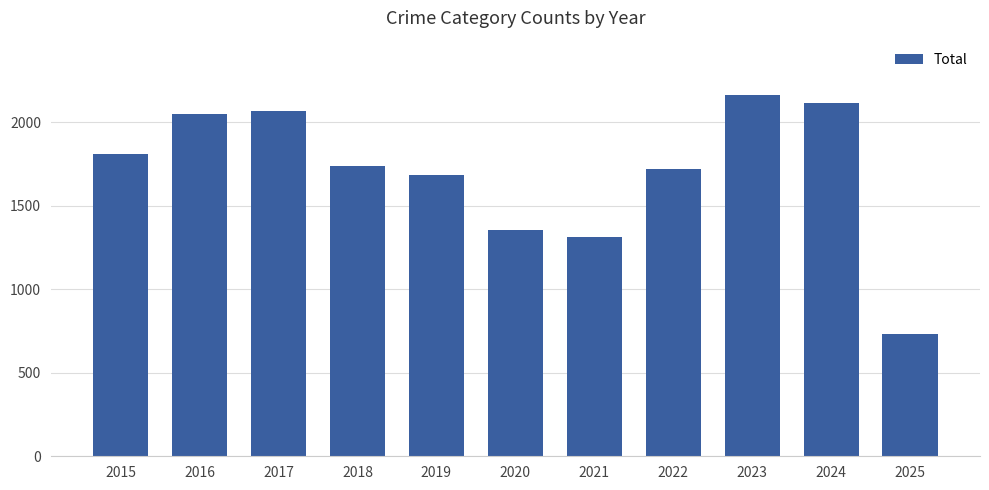

Reading left to right, what are all the values shown in this chart?

1812	2053	2066	1738	1687	1355	1313	1719	2165	2118	733